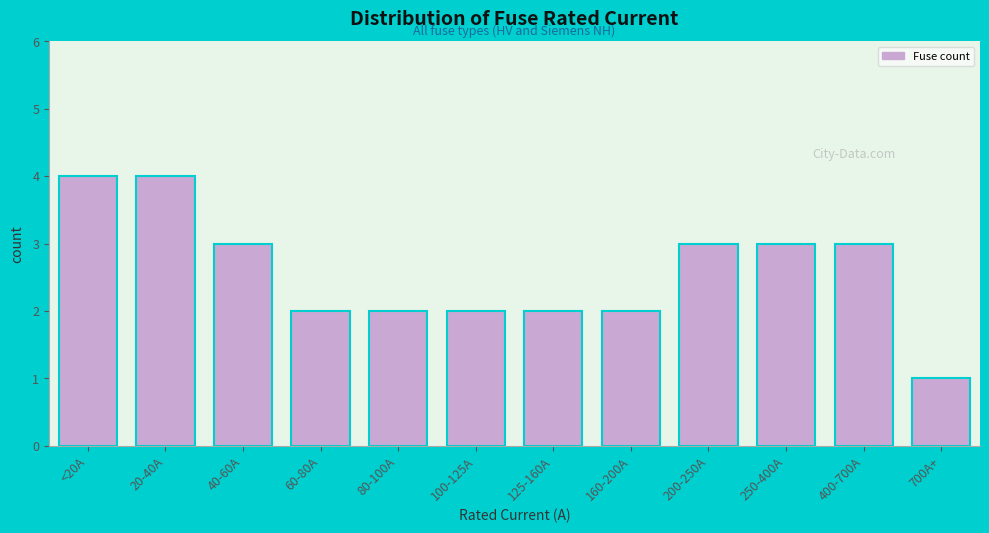

Reading left to right, extract all data points from this chart.

4	4	3	2	2	2	2	2	3	3	3	1